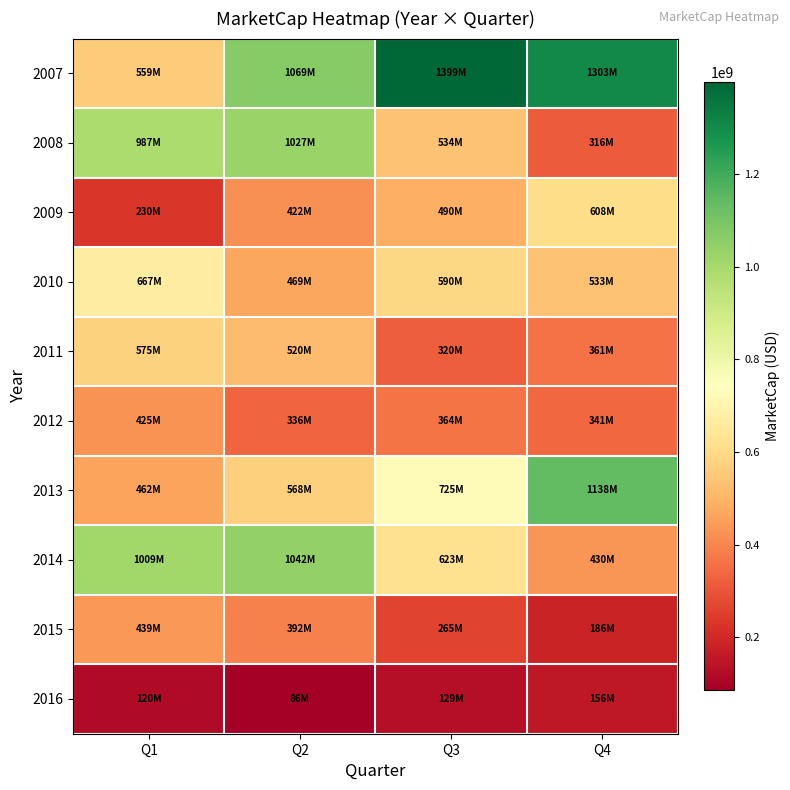

Rank the series by their maximum value, from lowest to highest.

2016, 2012, 2015, 2011, 2009, 2010, 2008, 2014, 2013, 2007